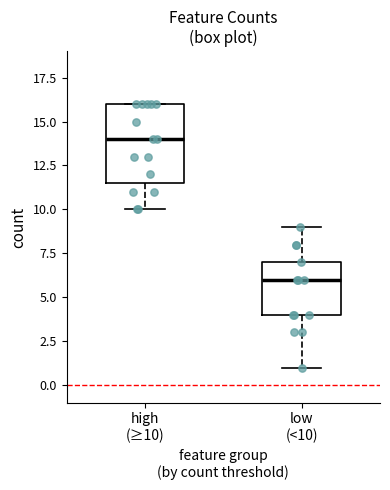

Which box's median line is the lowest?

low (<10)